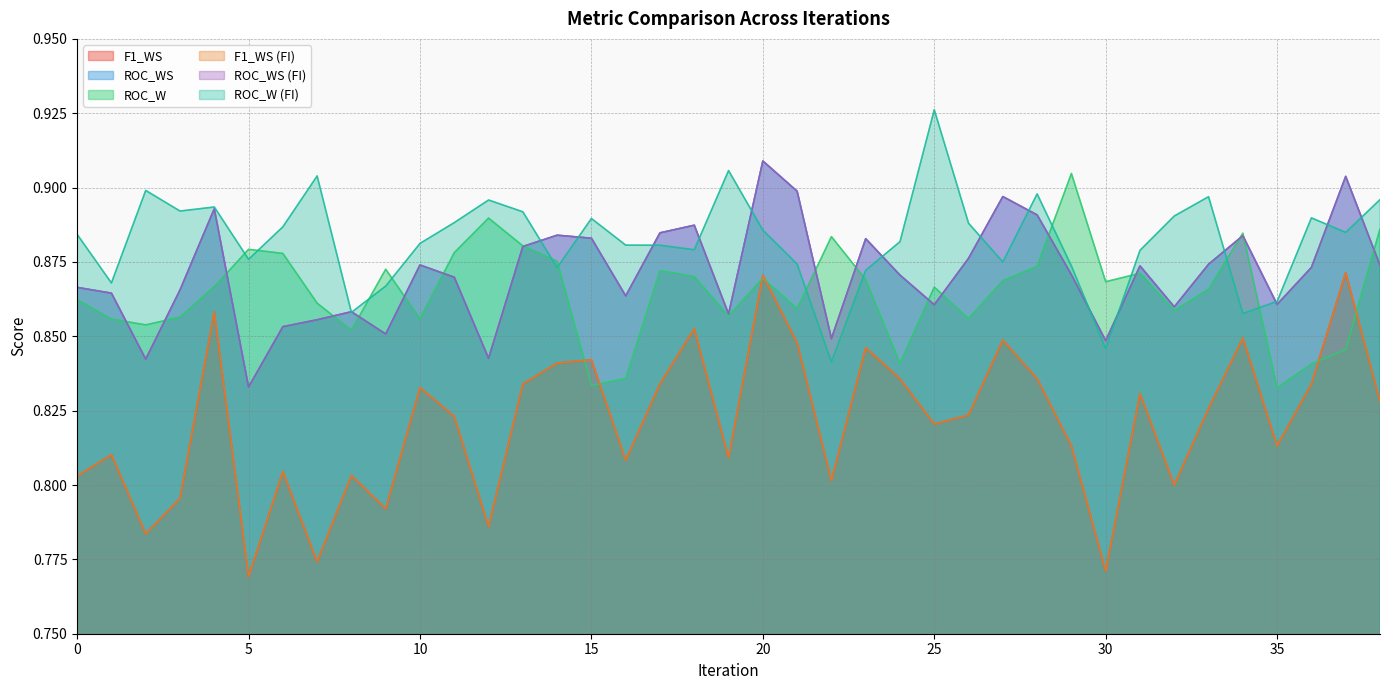

Rank the series at 3 from lowest to highest value.

F1_WS, F1_WS_FI, ROC_W, ROC_WS, ROC_WS_FI, ROC_W_FI